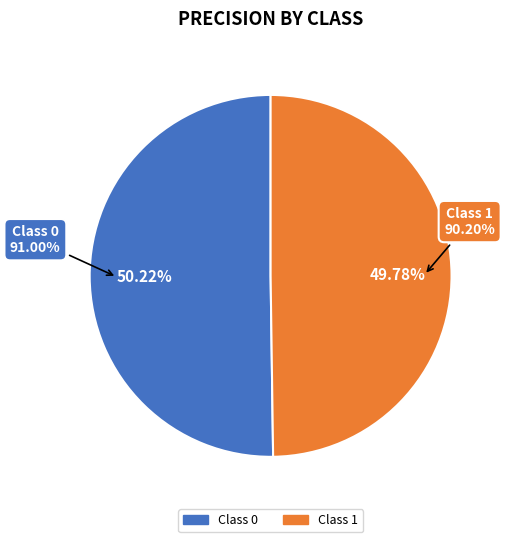

Rank the categories by value from highest to lowest.

0, 1